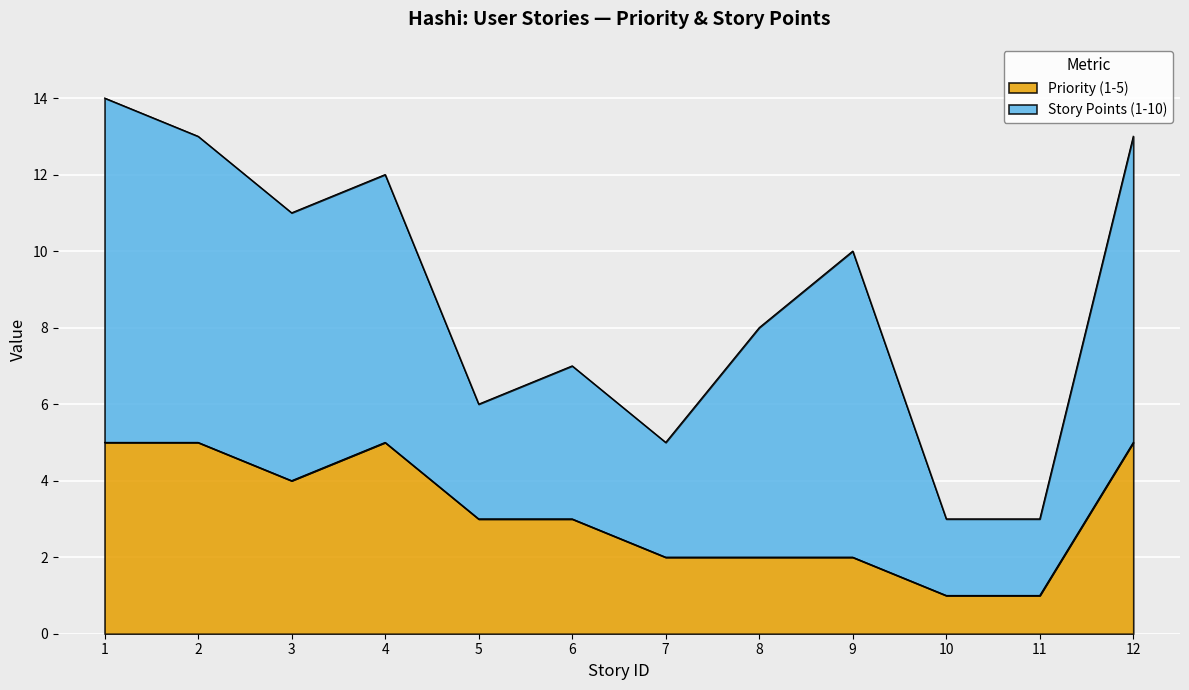

True or false: the data shows 7 at 4.

False